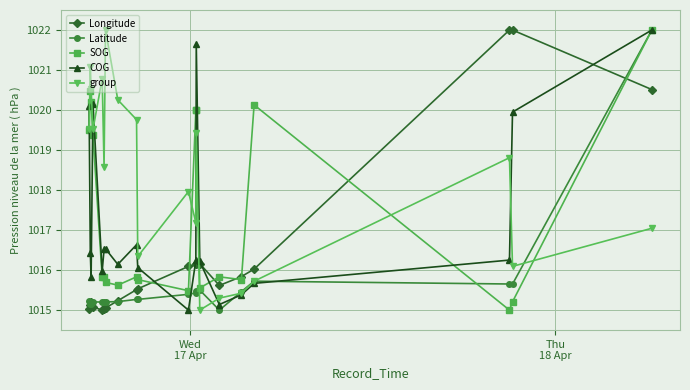

What is the value of the SOG point at the 17th from the left?

1020.1